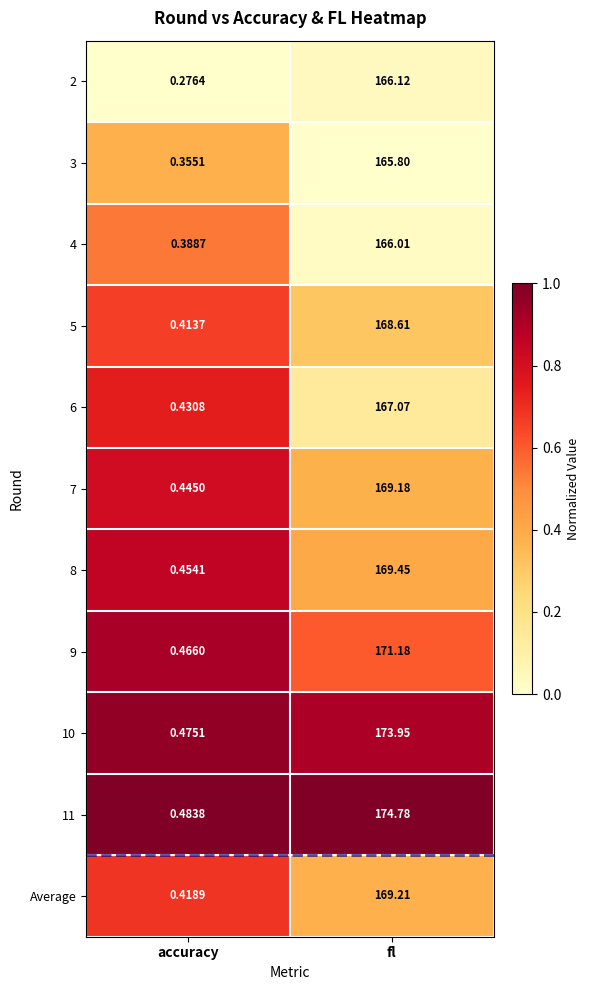

What is the total value across all series at fl?

1861.4